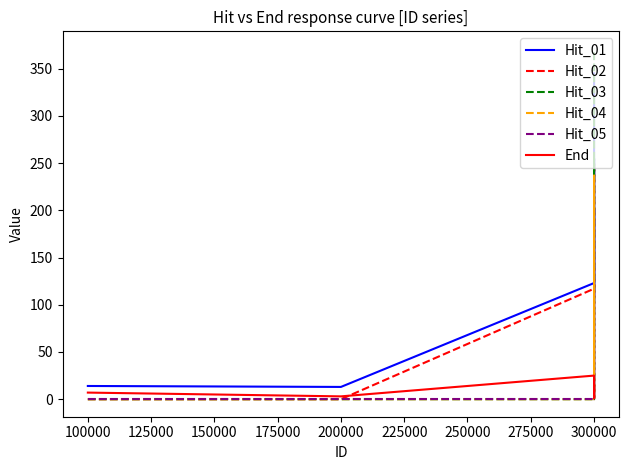

Which series has the largest total across all categories?

Hit_01